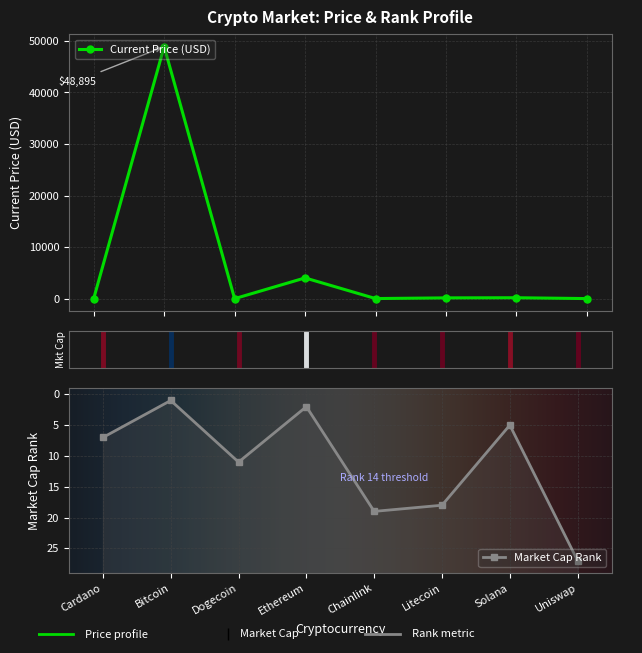

Is it true that market_cap_rank equals 7.1 at Solana?

False